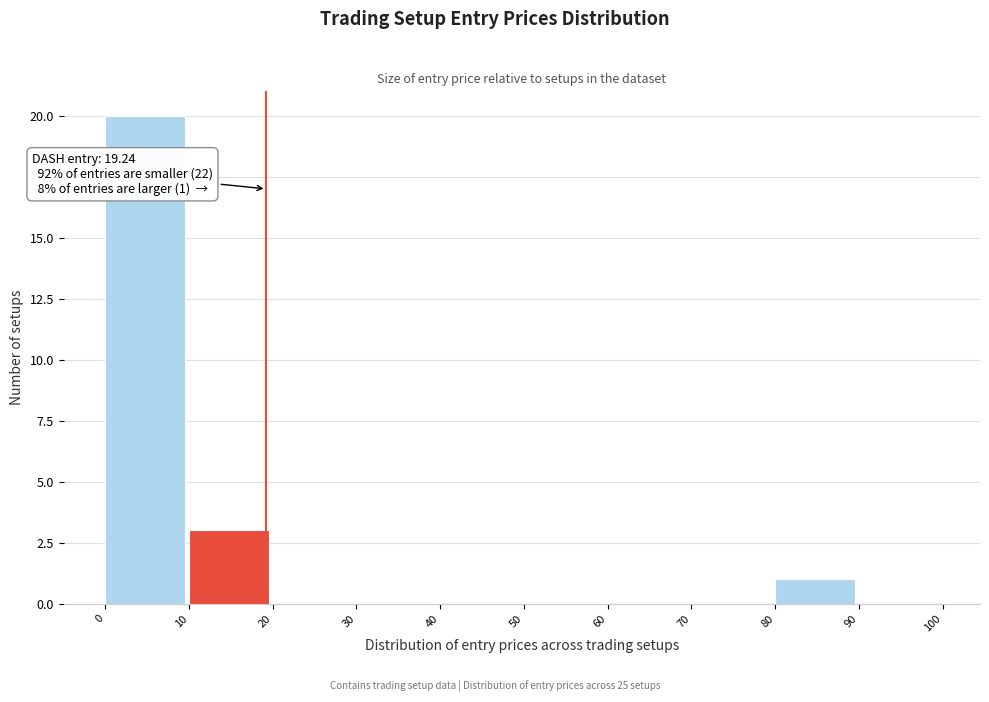

Which range on the x-axis has the tallest bar?

0 to 10